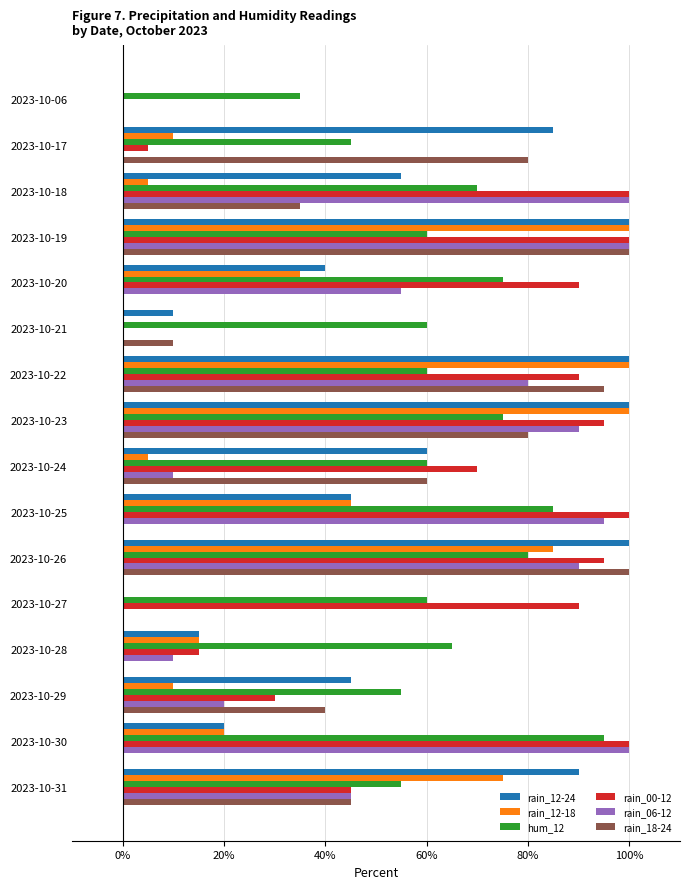

Is it true that rain_18-24 equals 14 at 2023-10-21?

False